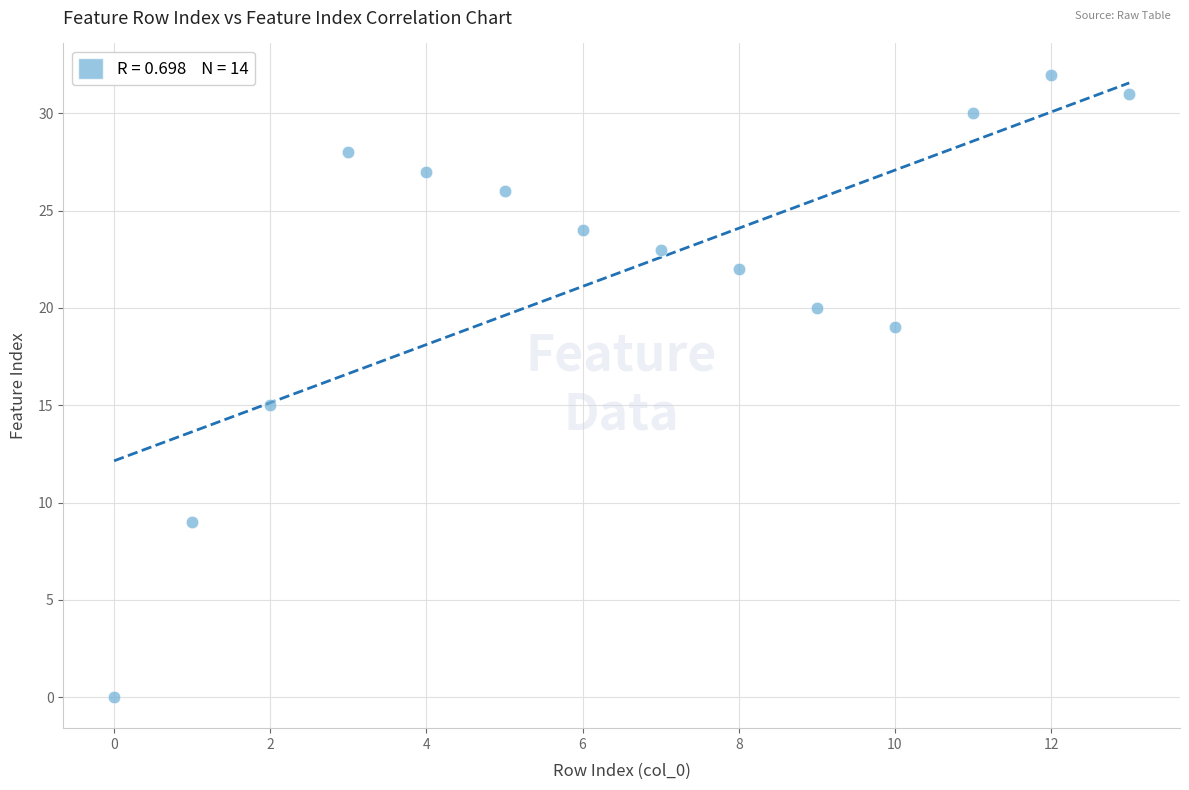

What is the range of Y values (max minus min)?

32